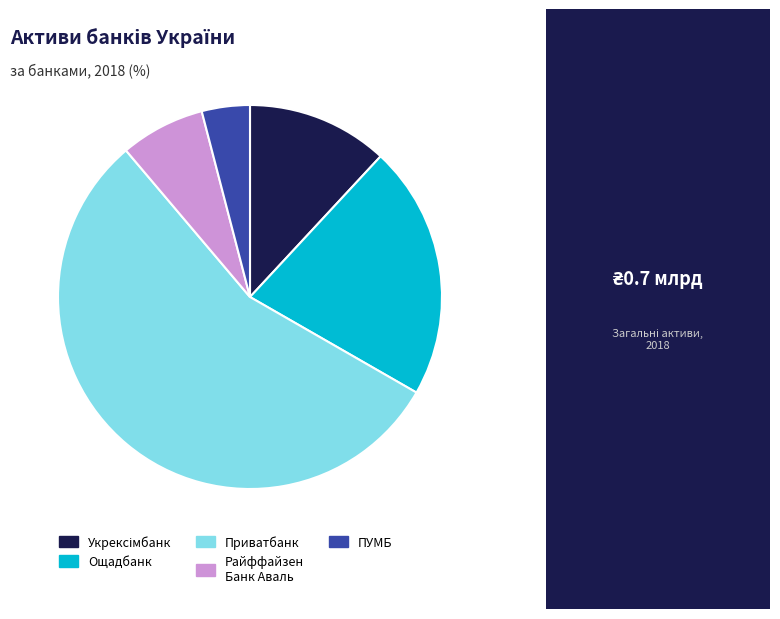

Is there any slice that represents more than half of the pie?

Yes